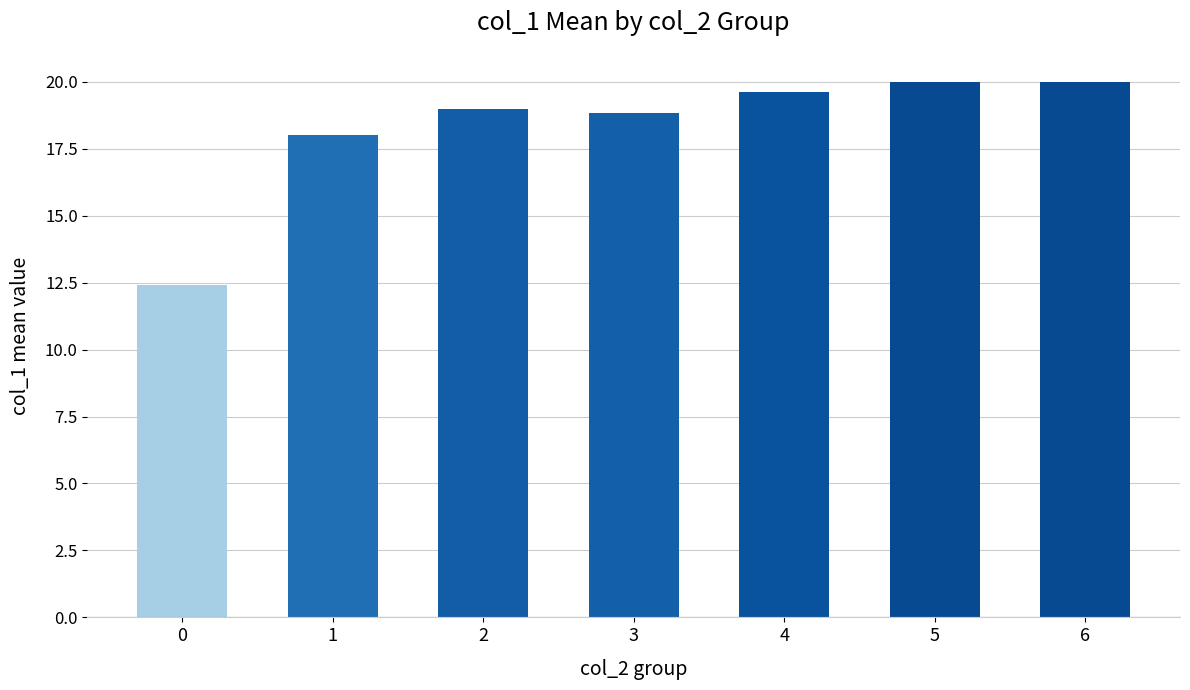

What is the ratio of the value at 5 to the value at 1?

1.1